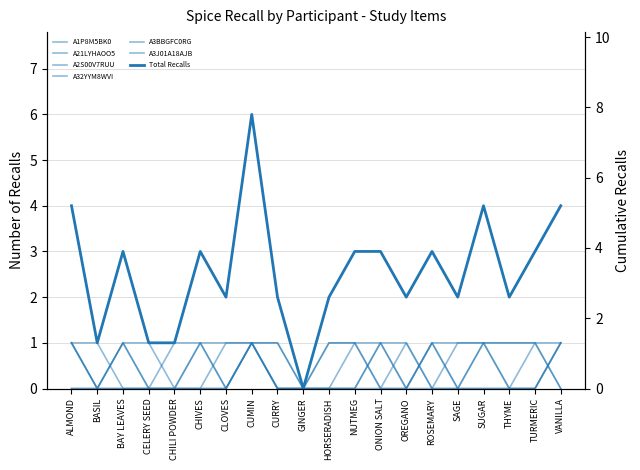

Which series changed the most between ALMOND and CHIVES?

A3J01A18AJB